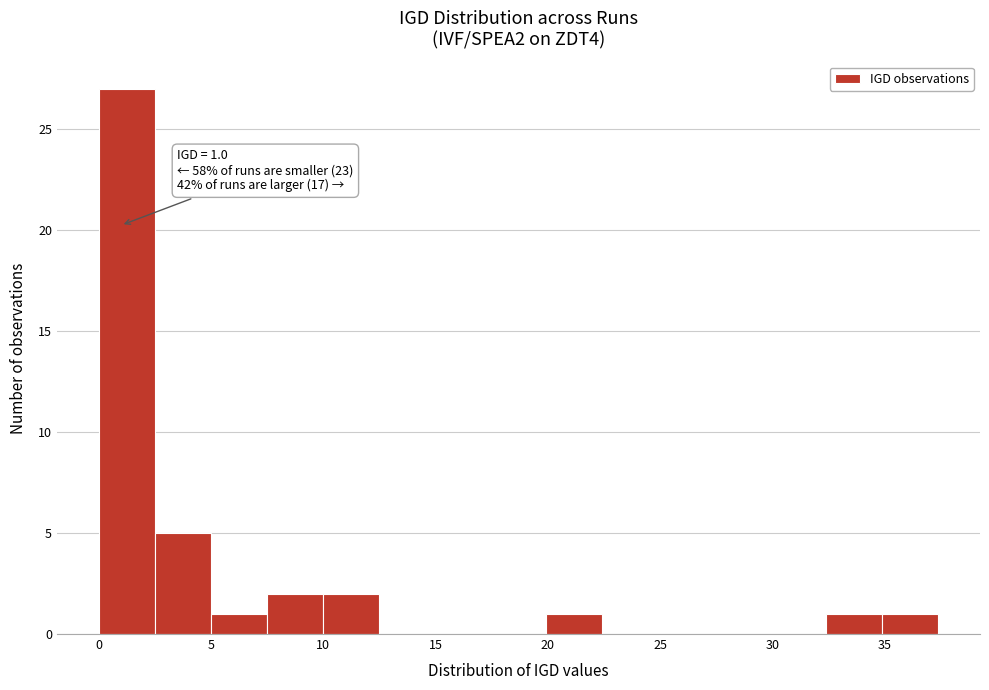

Over which range of the x-axis is the bar tallest?

0.0 to 2.5